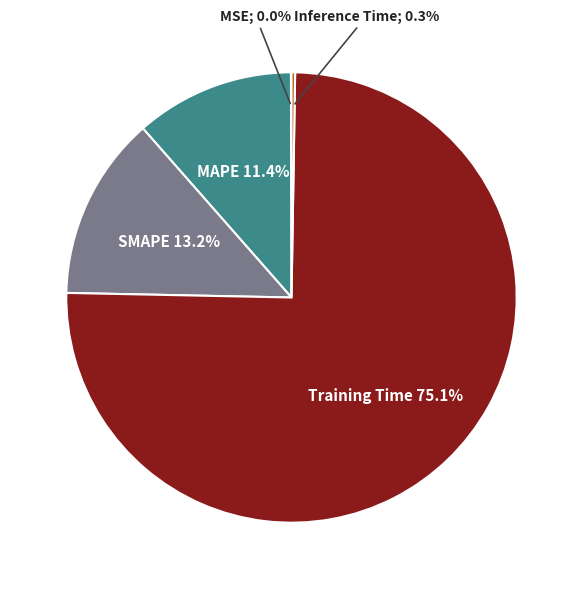

Is there any slice that represents more than half of the pie?

Yes